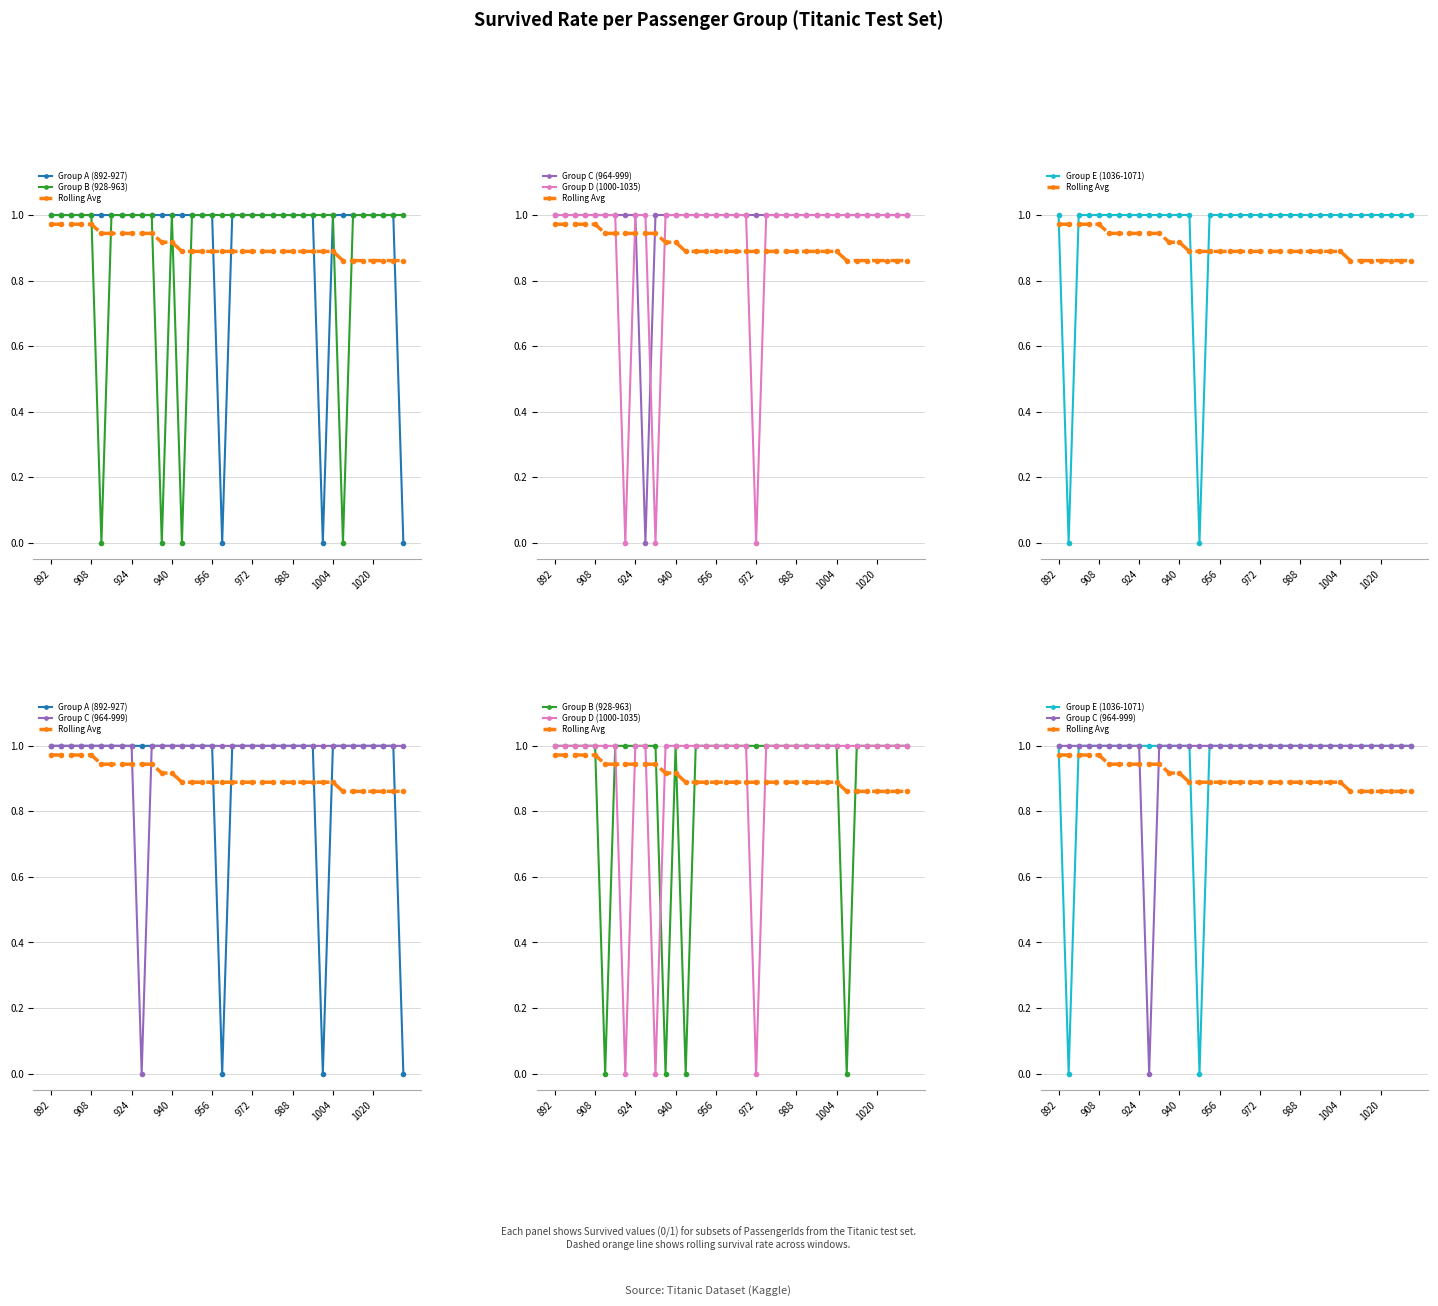

How many data points in Group D (1000-1035) are less than 1?

3